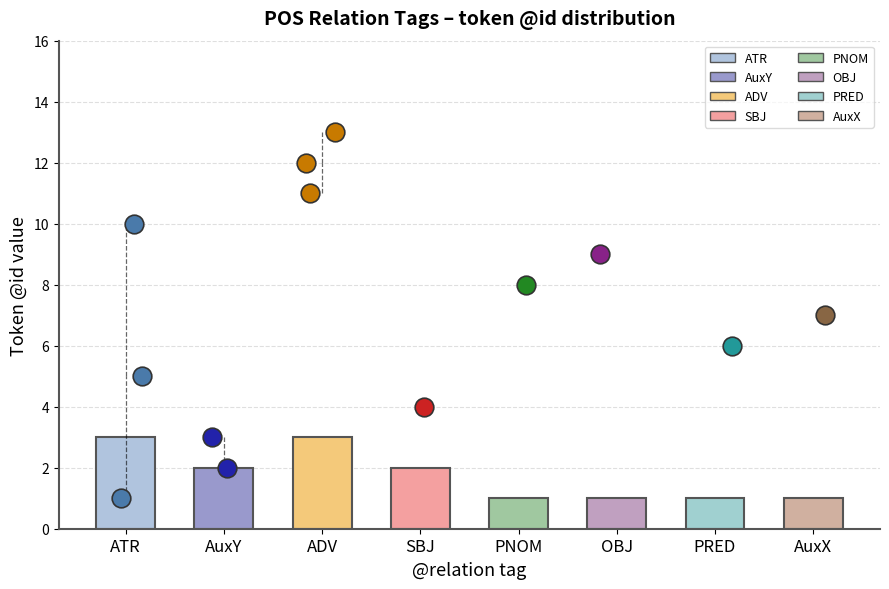

What is the ratio of the value at ADV to the value at SBJ?

1.5